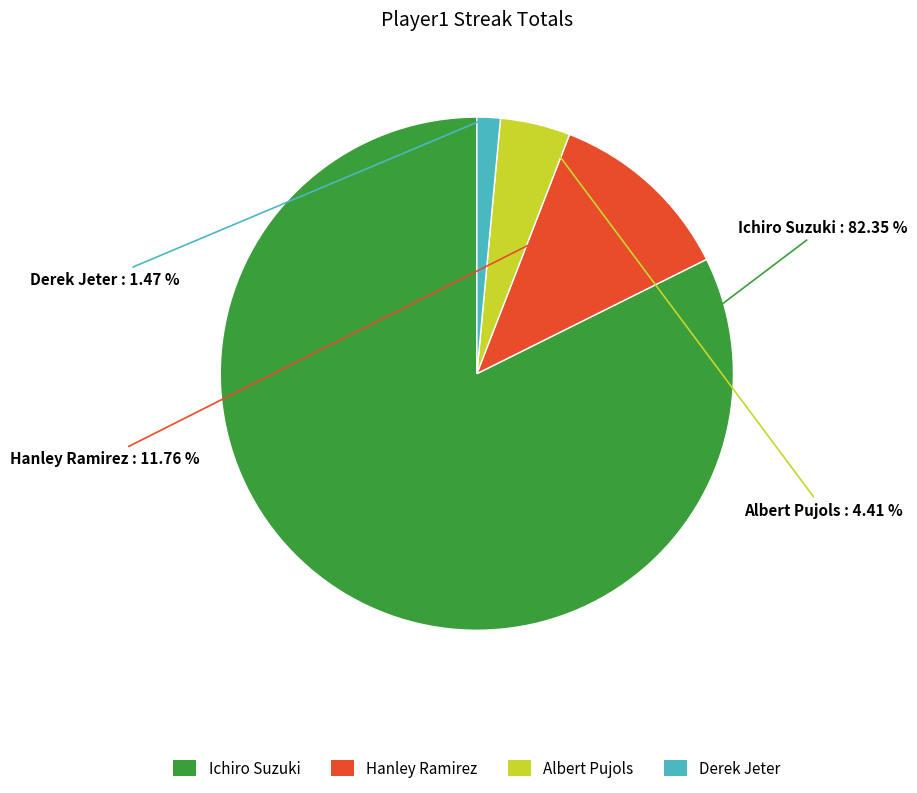

To the nearest percent, what percentage of the pie is Ichiro Suzuki?

82%